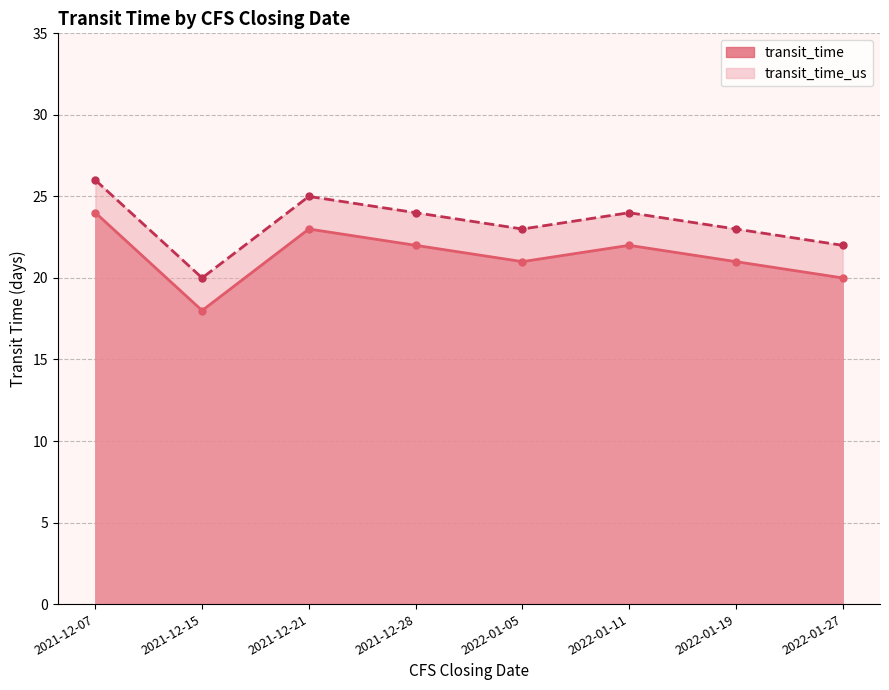

Rank the series by their maximum value, from lowest to highest.

transit_time, transit_time_us